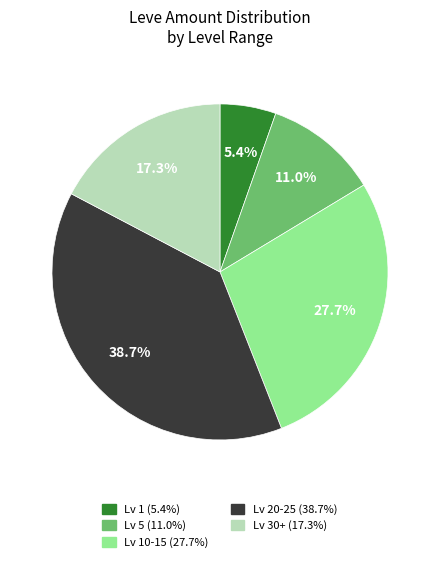

To the nearest percent, what is the average slice percentage?

20%